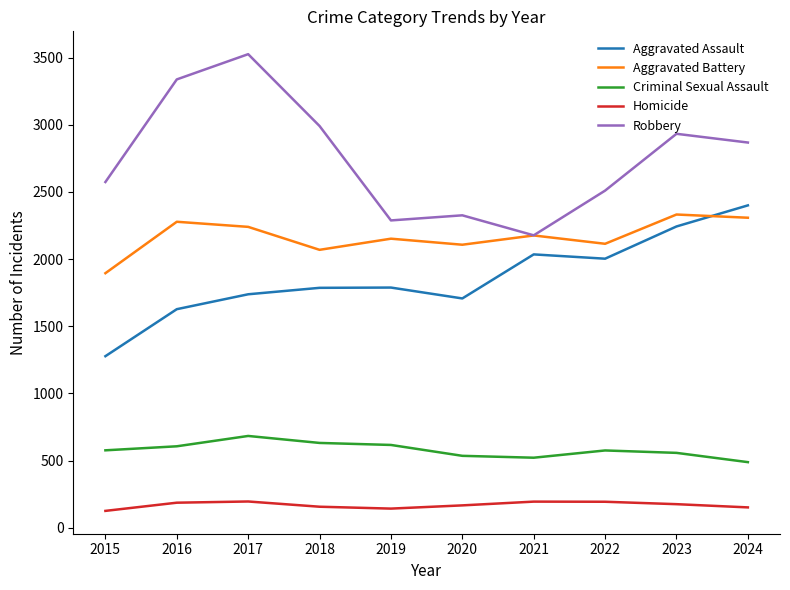

What is the difference between the highest and lowest values at 2024?

2717